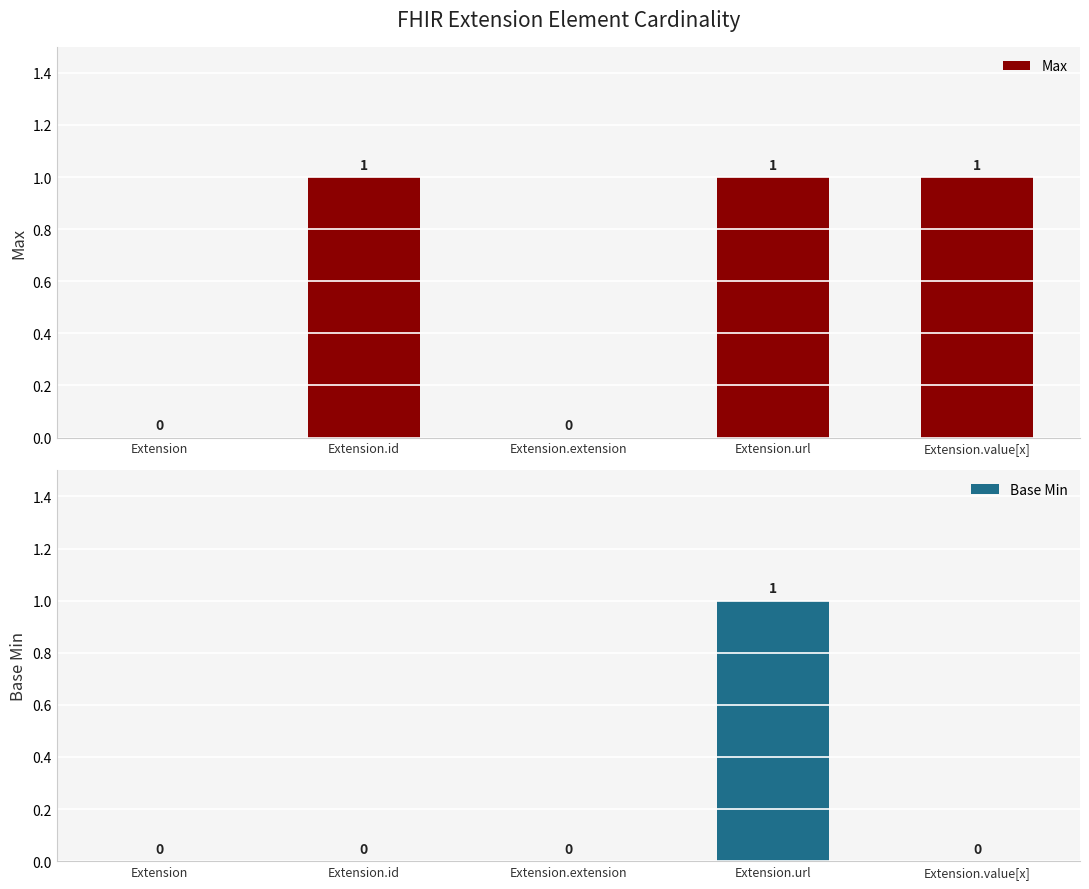

Rank the series by their average value, from highest to lowest.

Max, Base Min